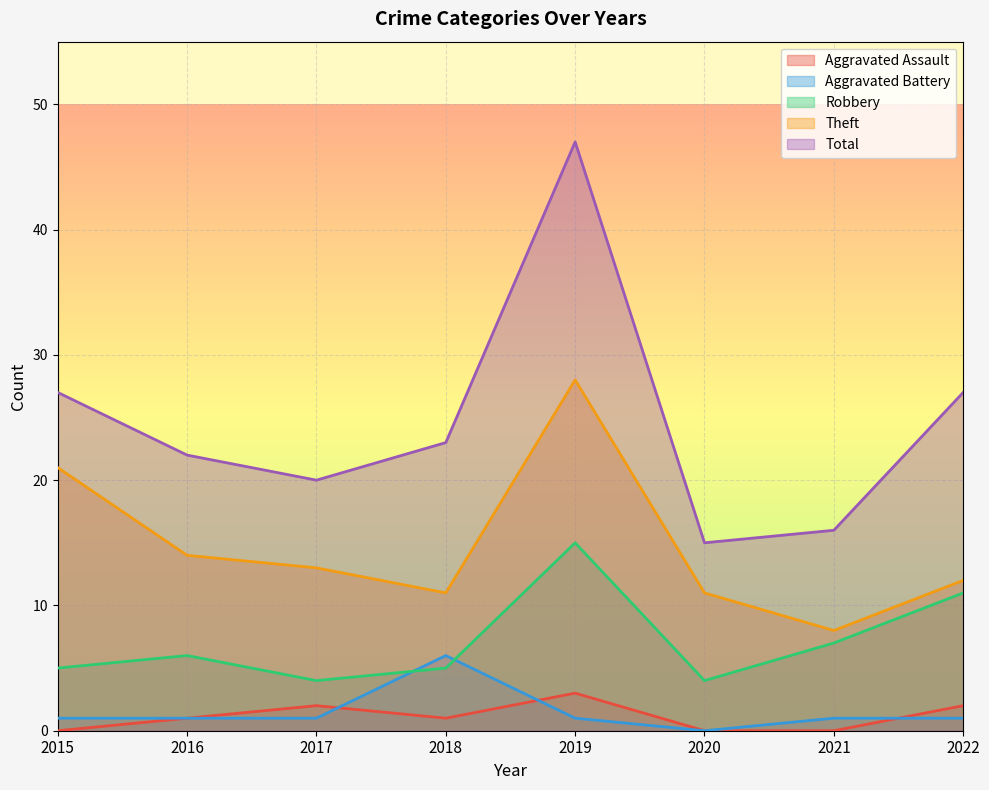

What is the sum of the Theft values at 2022 and 2021?

20